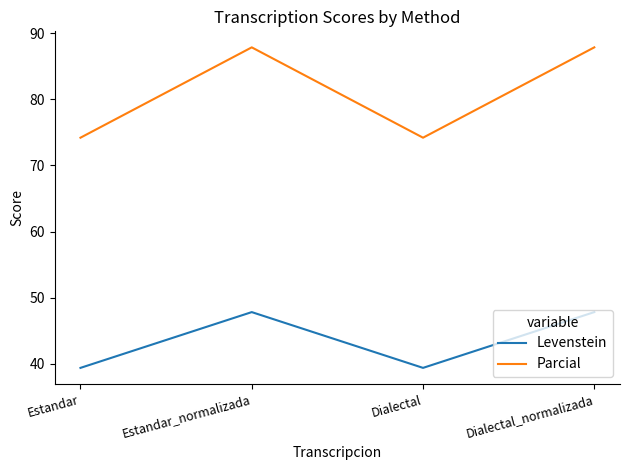

Which series changed the most between Estandar and Dialectal_normalizada?

Parcial